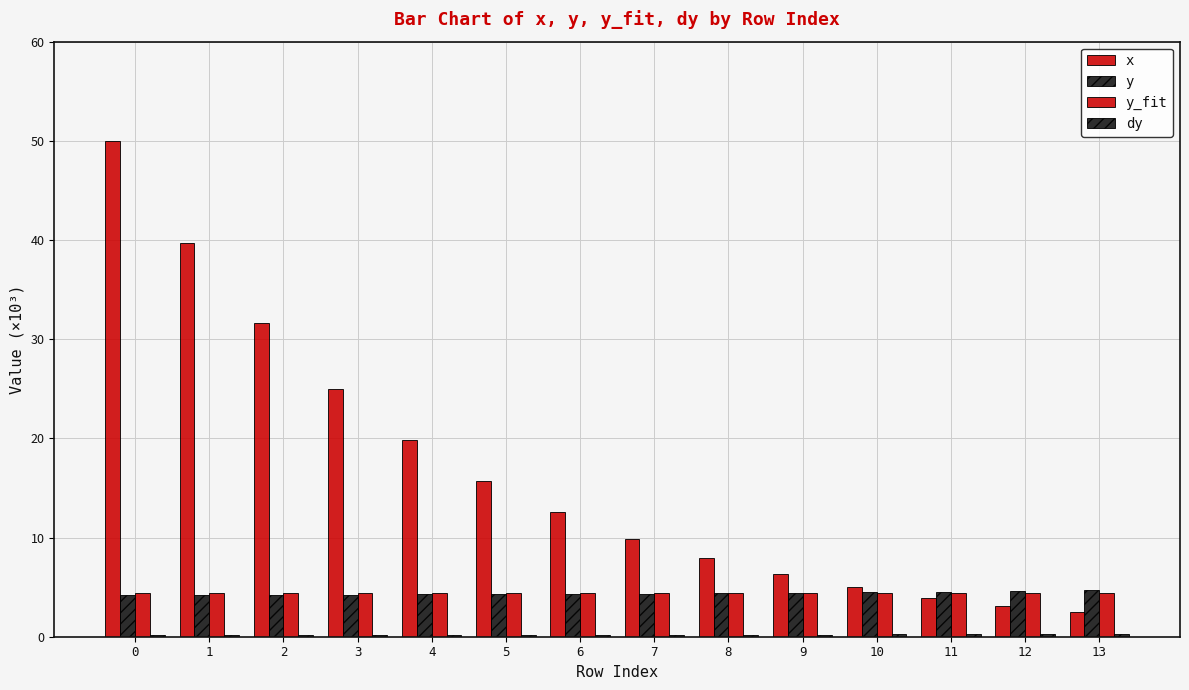

How many series are shown in this chart?

4